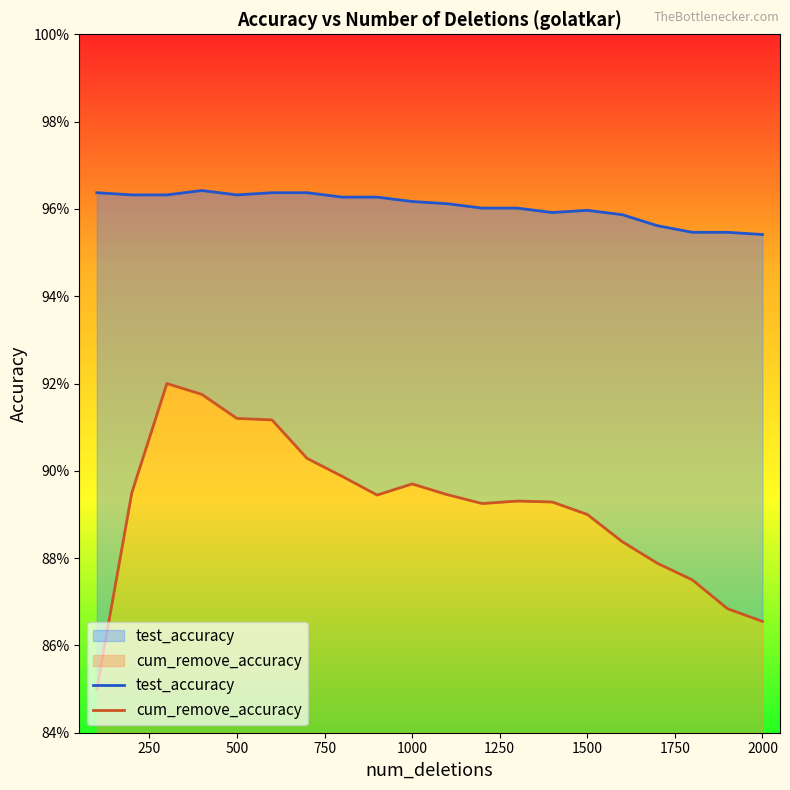

Which category has the lowest value across all series?

100